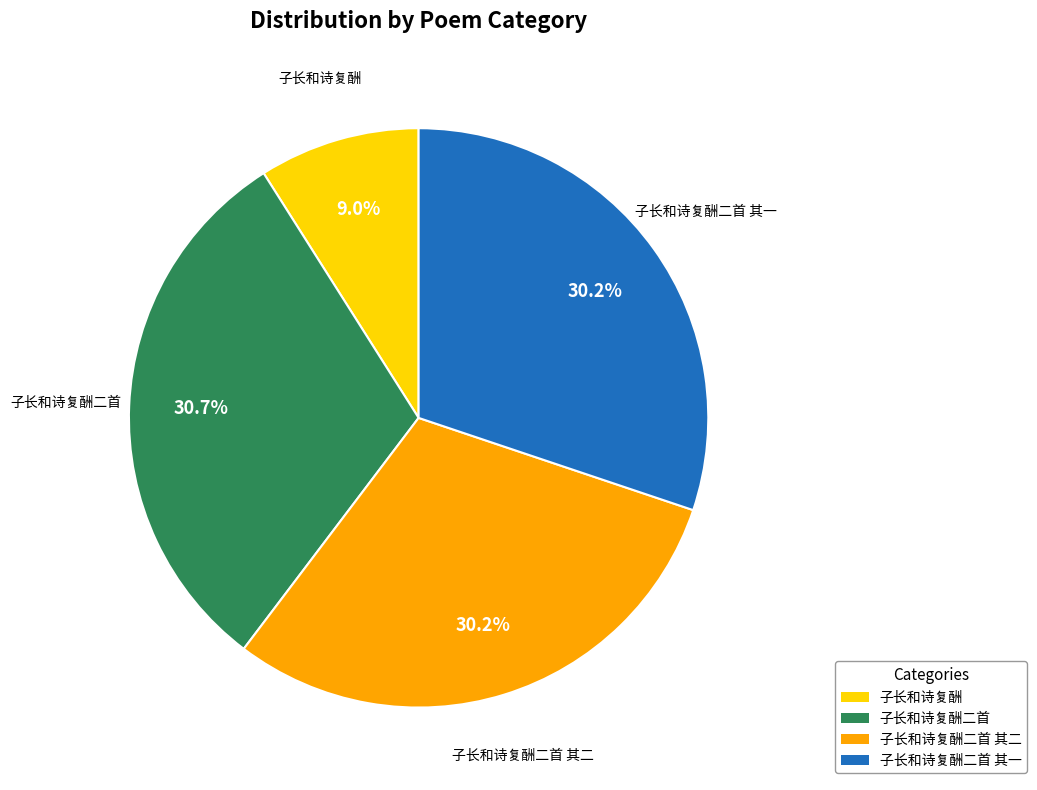

What is the smallest slice in the pie chart?

子长和诗复酬